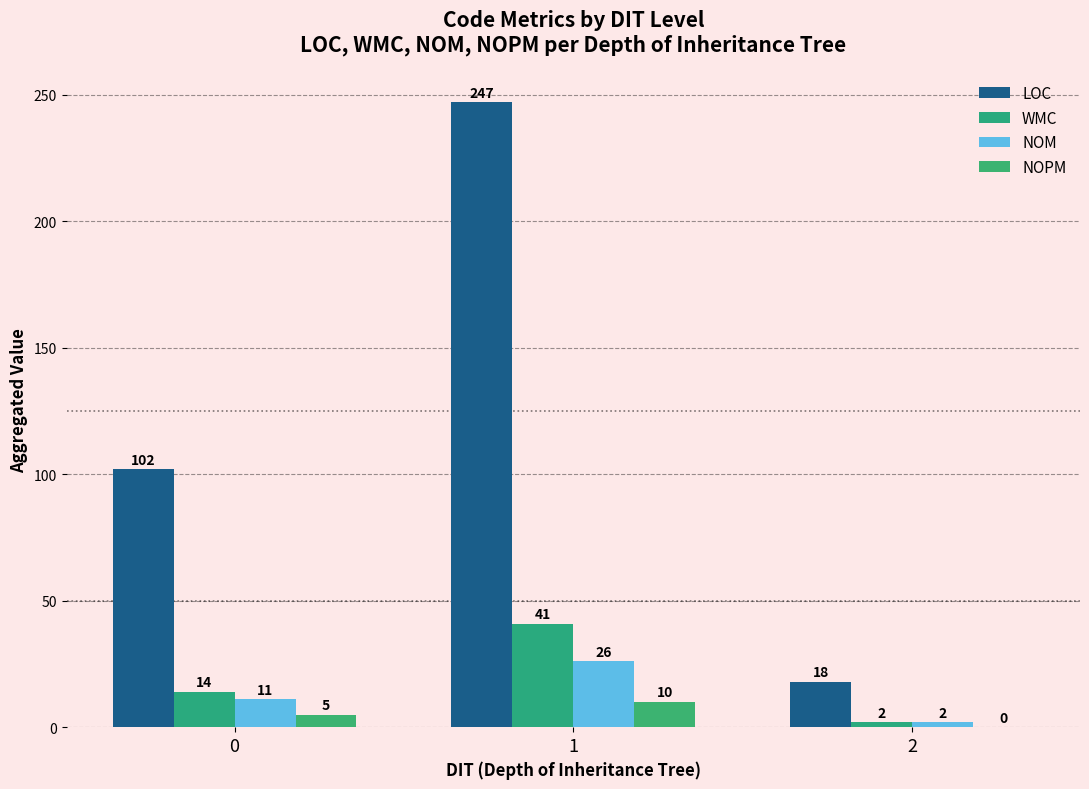

How many groups of bars are there?

3